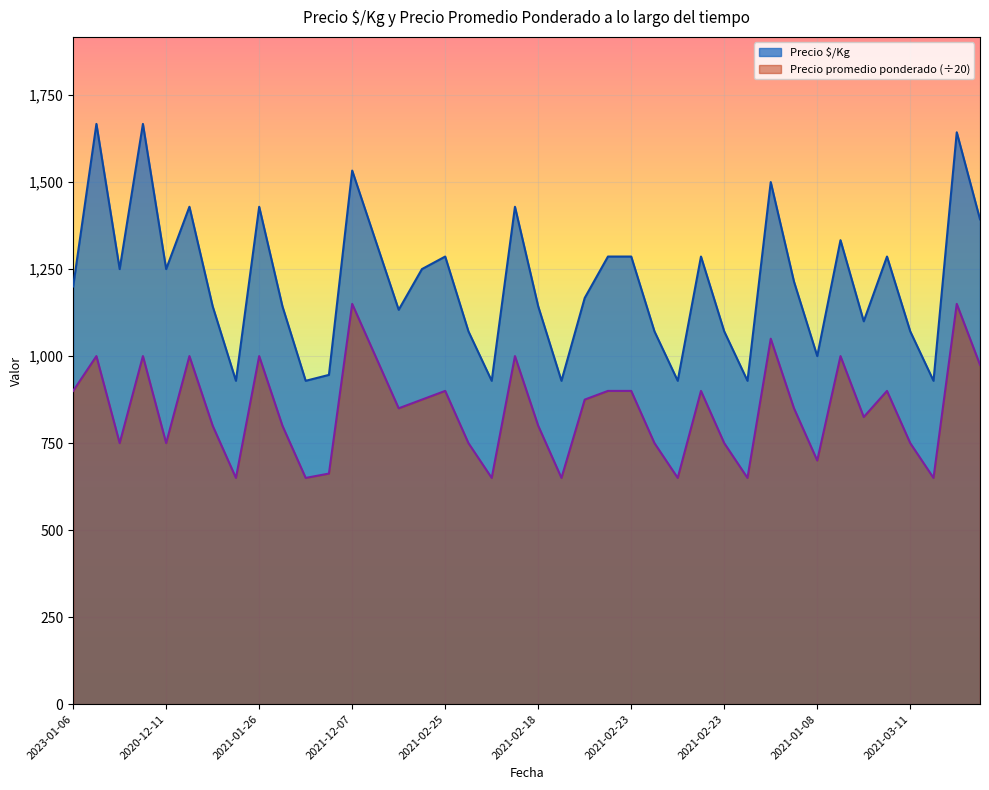

Does the chart display data point markers on the line(s)?

No